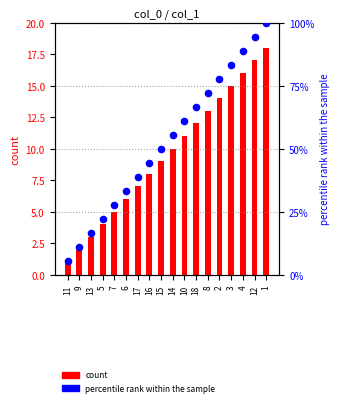

At how many categories does at least one series exceed 5?

18